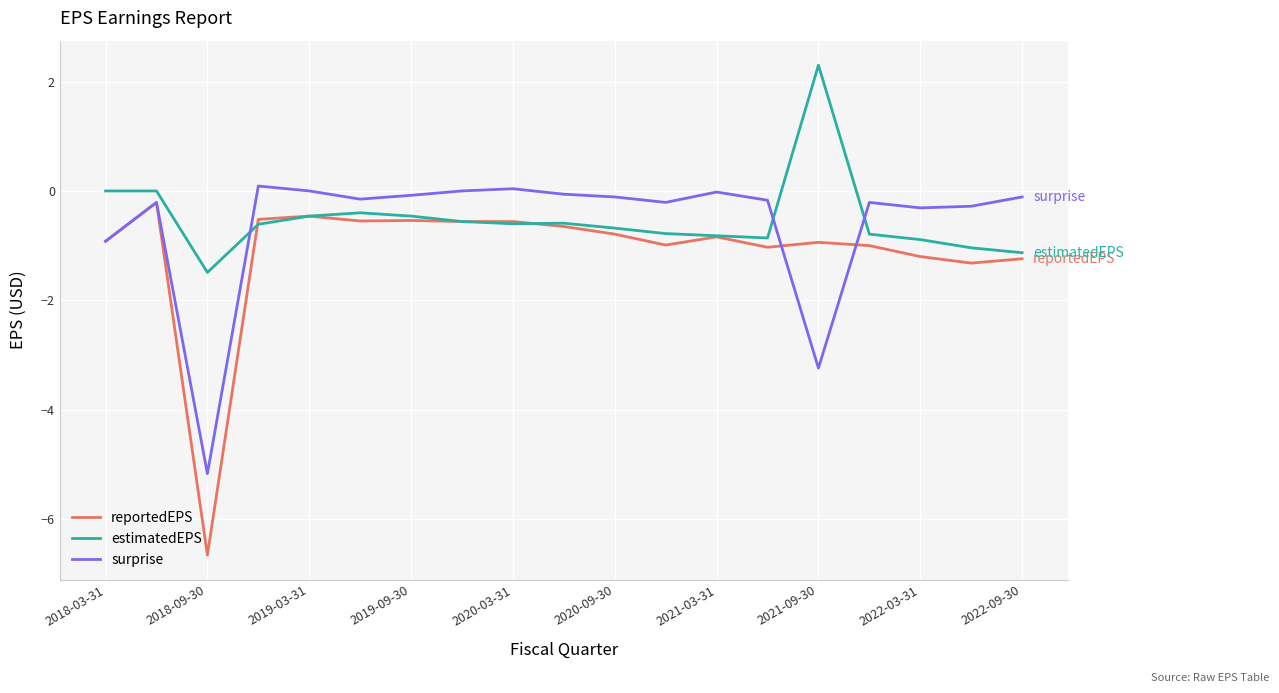

Which series has the largest range (max minus min)?

reportedEPS